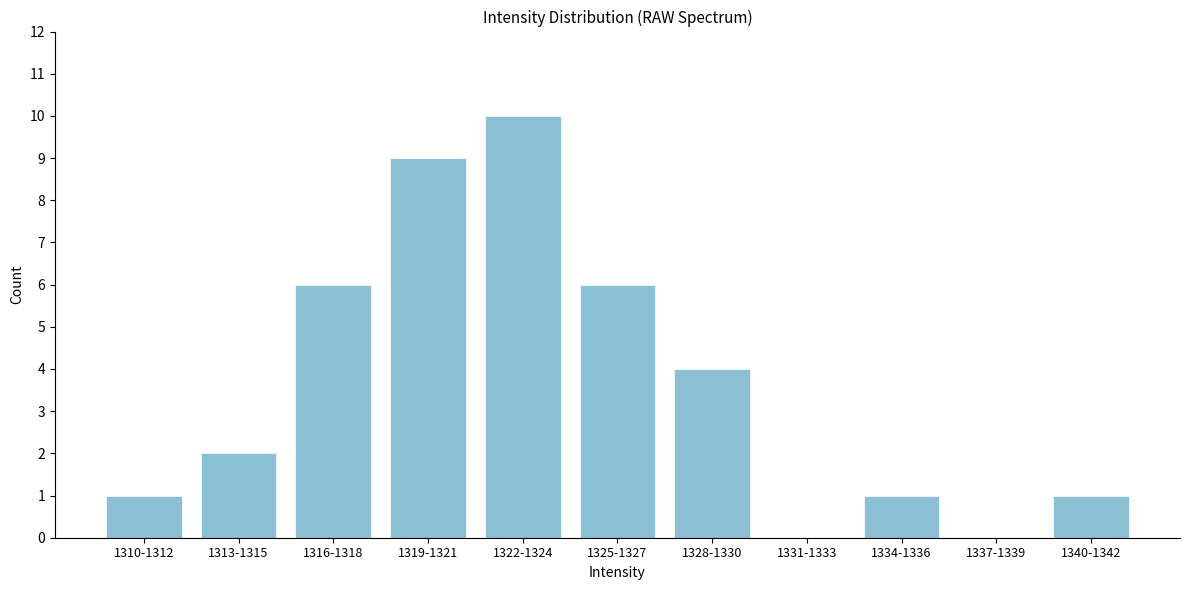

Reading left to right, extract all data points from this chart.

1310-1312=1	1313-1315=2	1316-1318=6	1319-1321=9	1322-1324=10	1325-1327=6	1328-1330=4	1331-1333=0	1334-1336=1	1337-1339=0	1340-1342=1